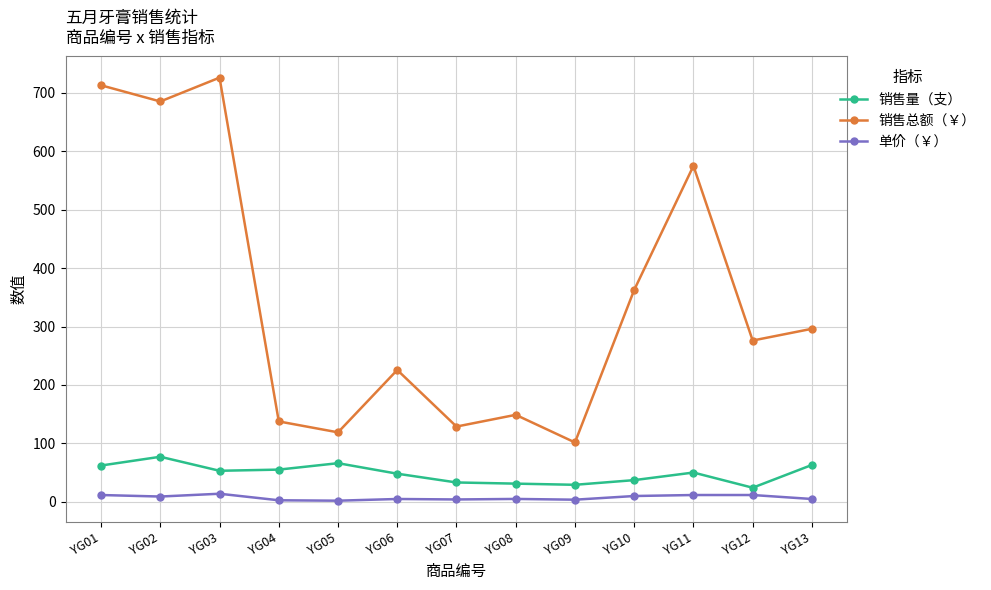

How many series are shown in this chart?

3